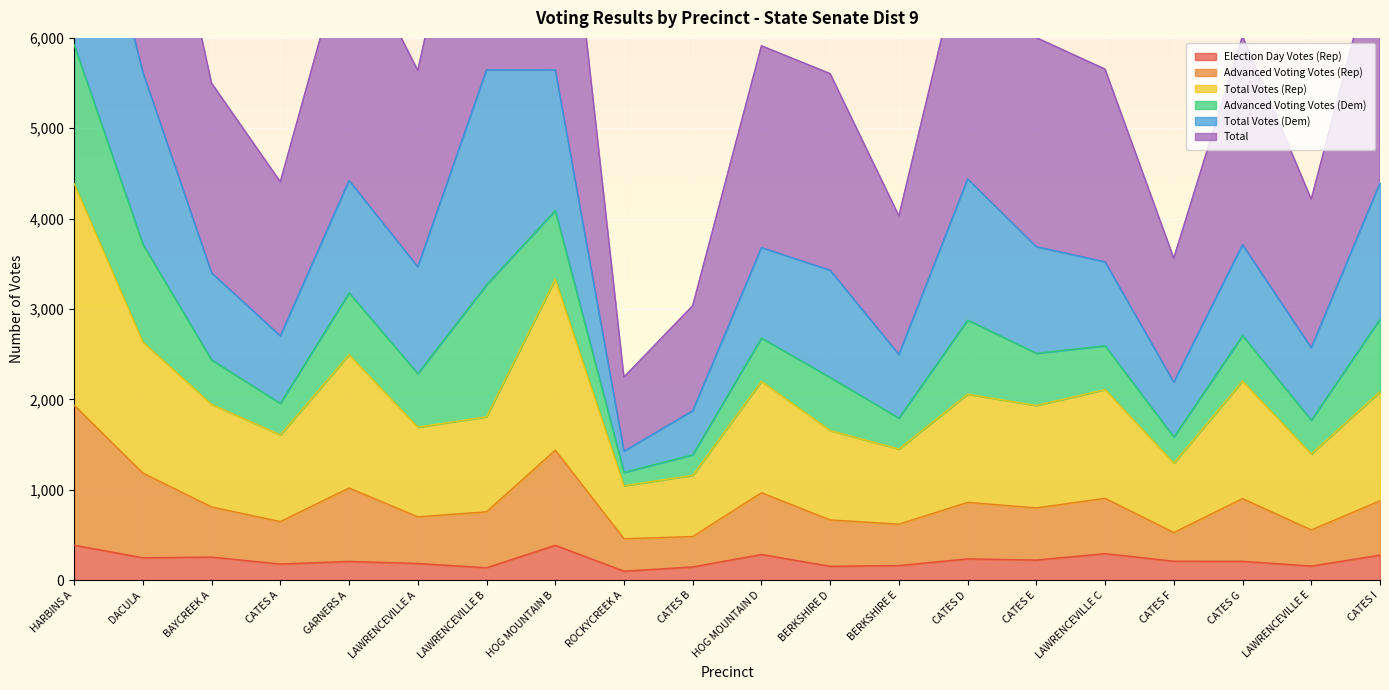

What is the label of the 3rd point from the left?

BAYCREEK A